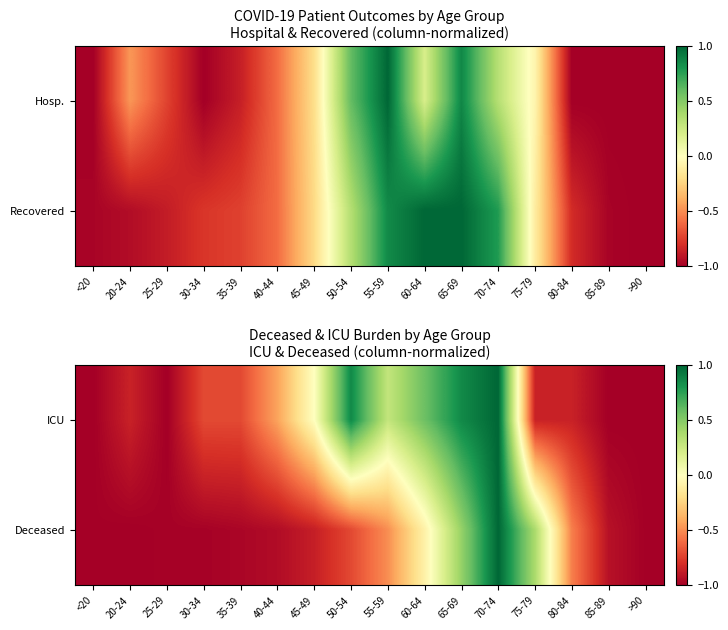

True or false: ICU has a value of 0.0 at 45-49.

True